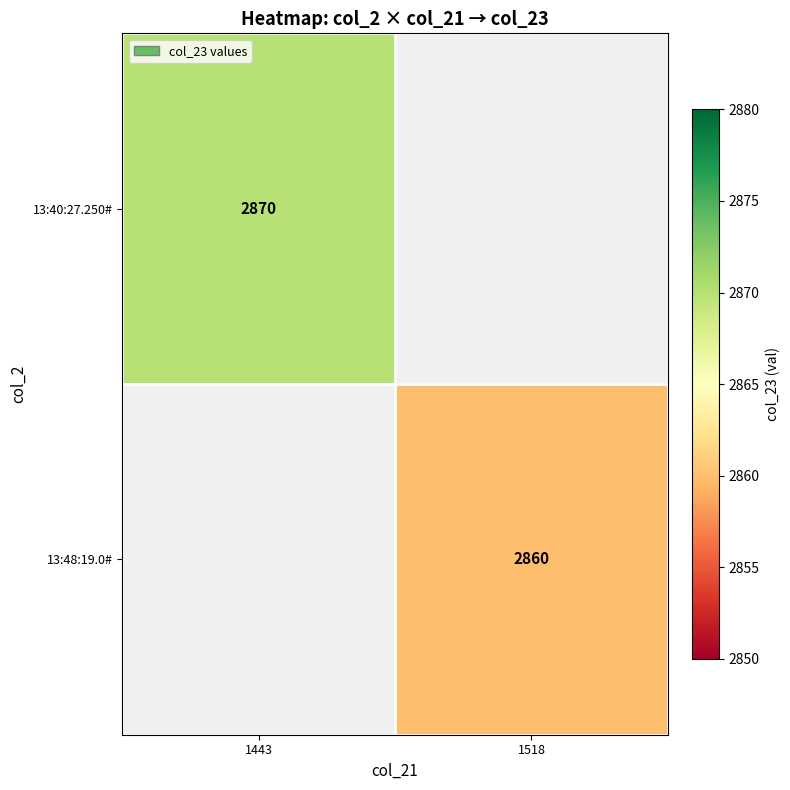

Is it true that 13:40:27.250# equals 2870 at 1443?

True